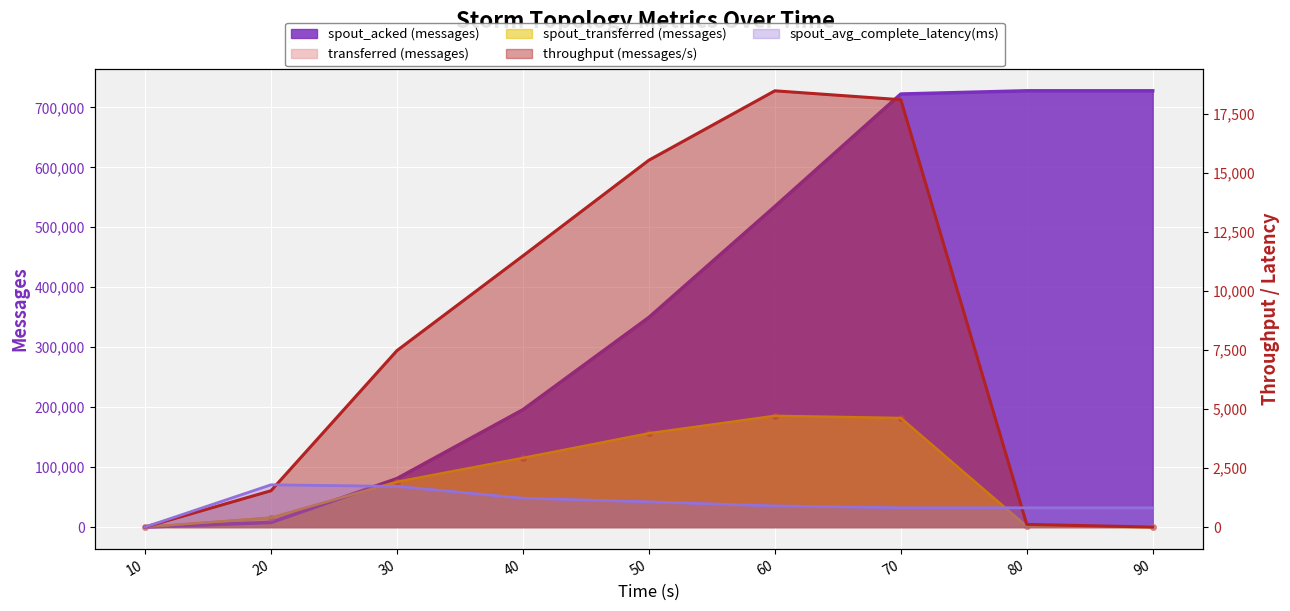

At which category does the chart reach its peak across all series?

80